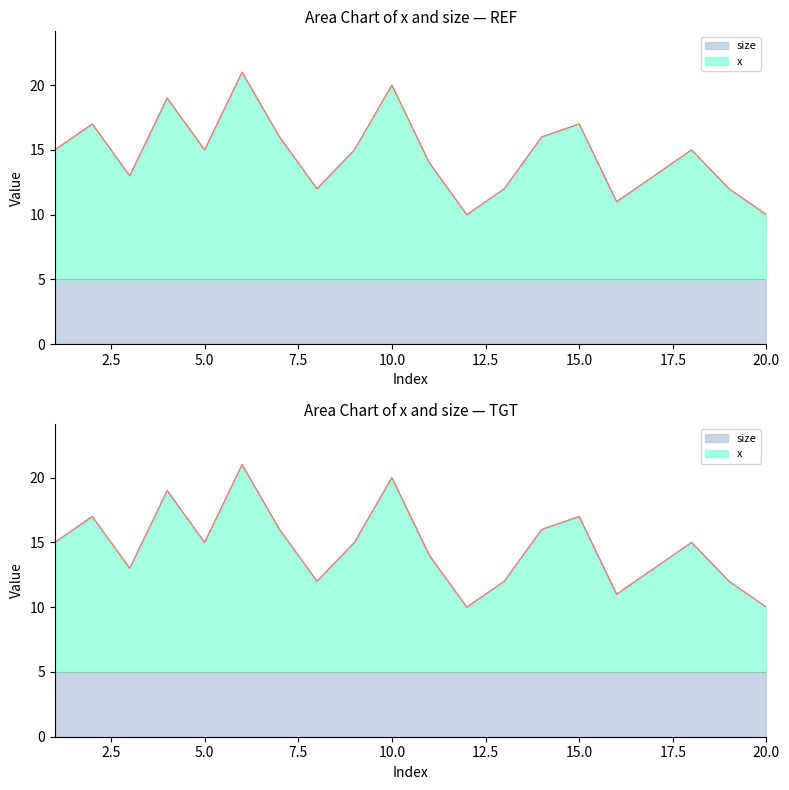

Where is the first local maximum?

2